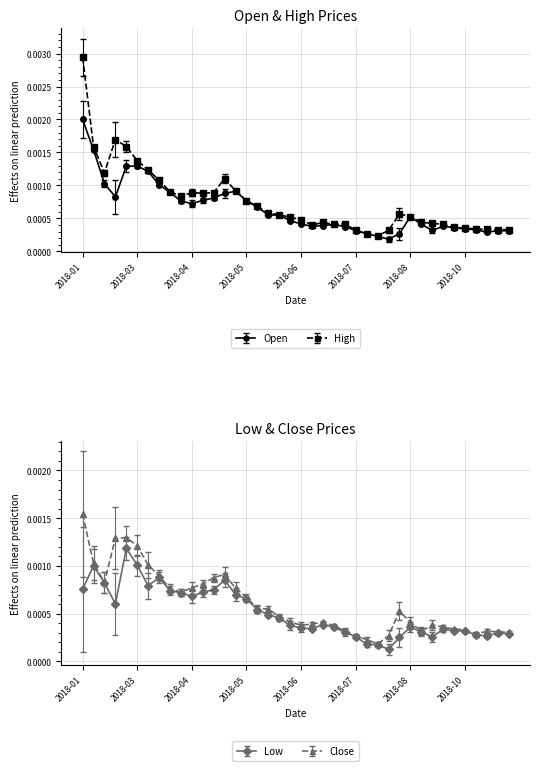

Which series has the widest spread of values?

High